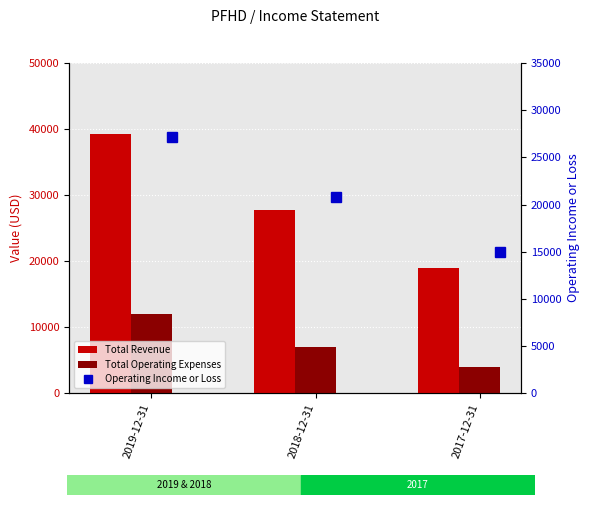

Does the chart contain any negative values?

No